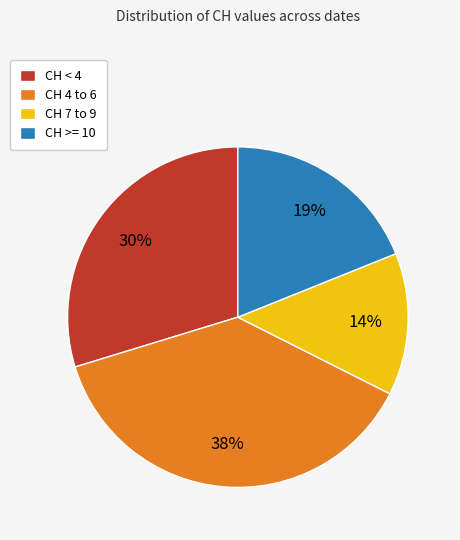

Is there any slice that represents more than half of the pie?

No